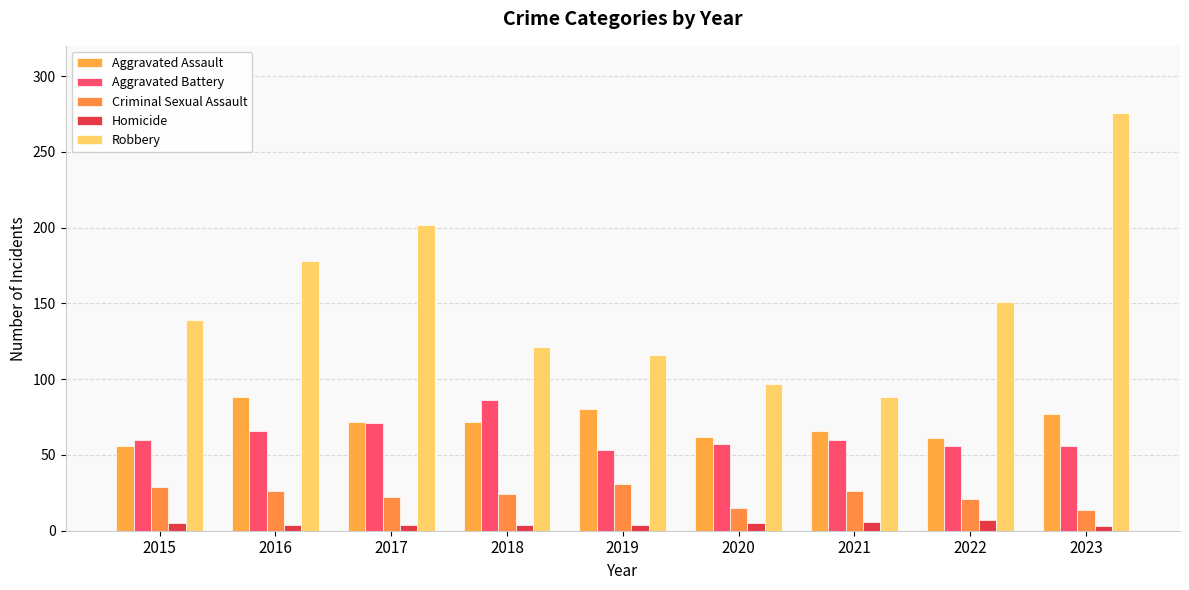

What is the difference between the highest and lowest values at 2019?

112